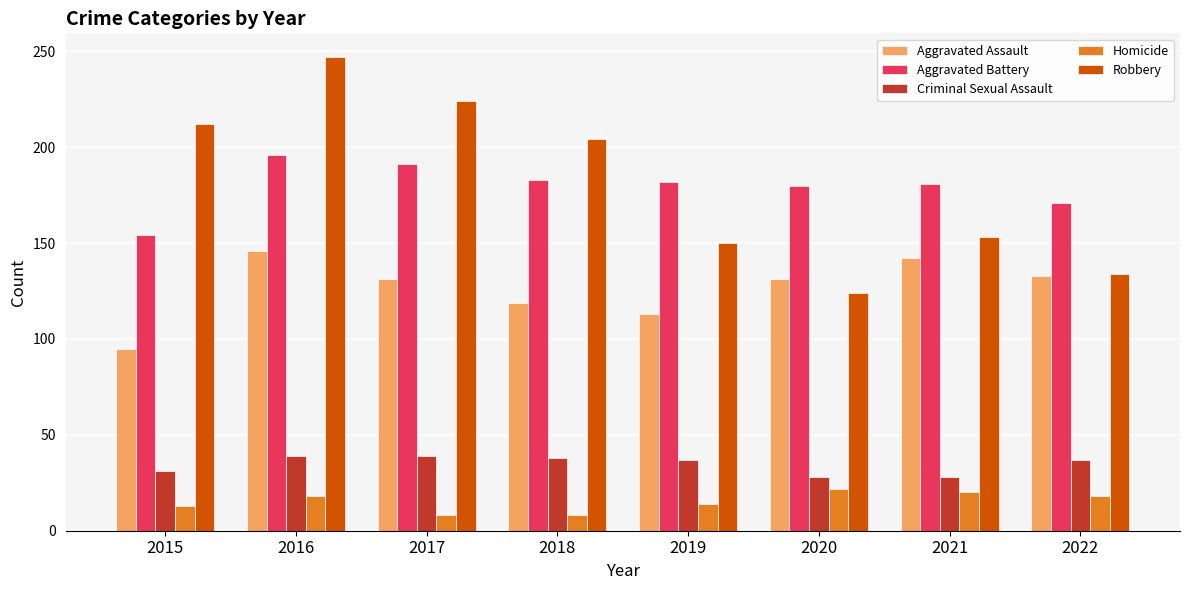

Between 2017 and 2022, which series saw the biggest shift?

Robbery